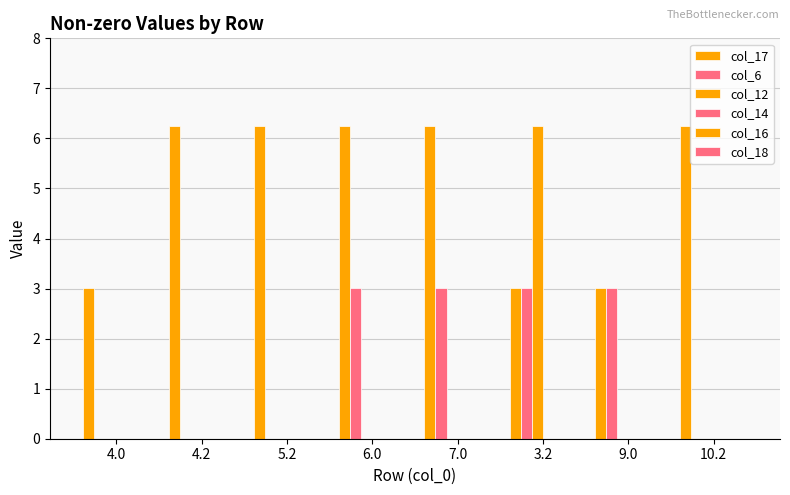

Are the bars grouped side by side (vs. stacked)?

Yes